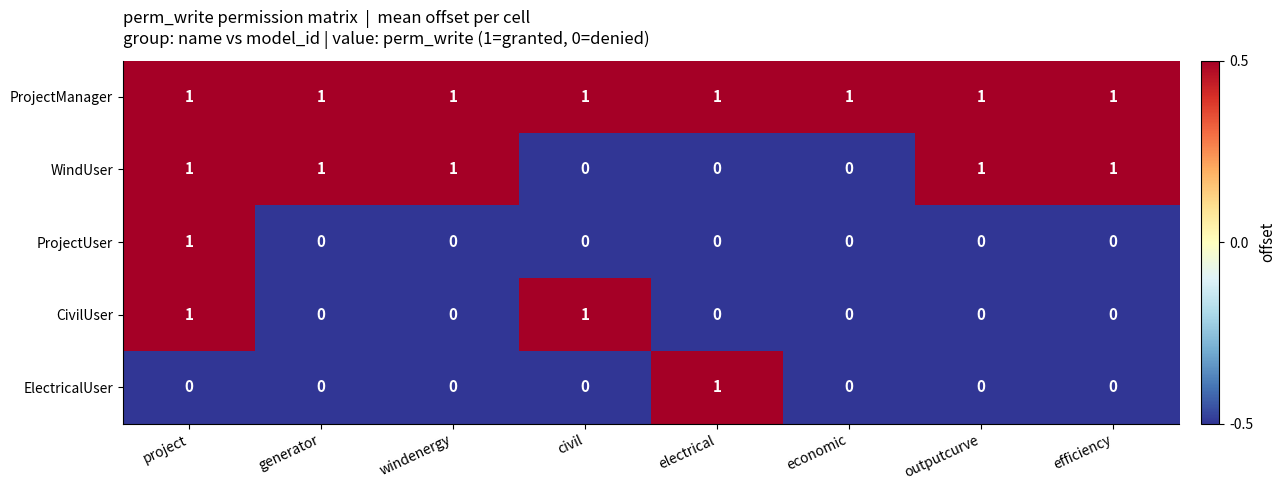

At which label does ElectricalUser reach its peak?

electrical